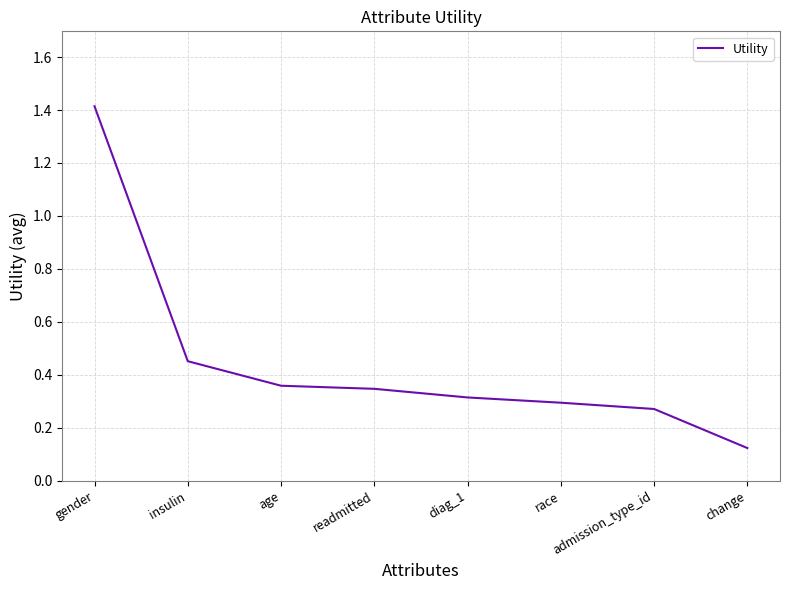

How many categories are shown in the chart?

8